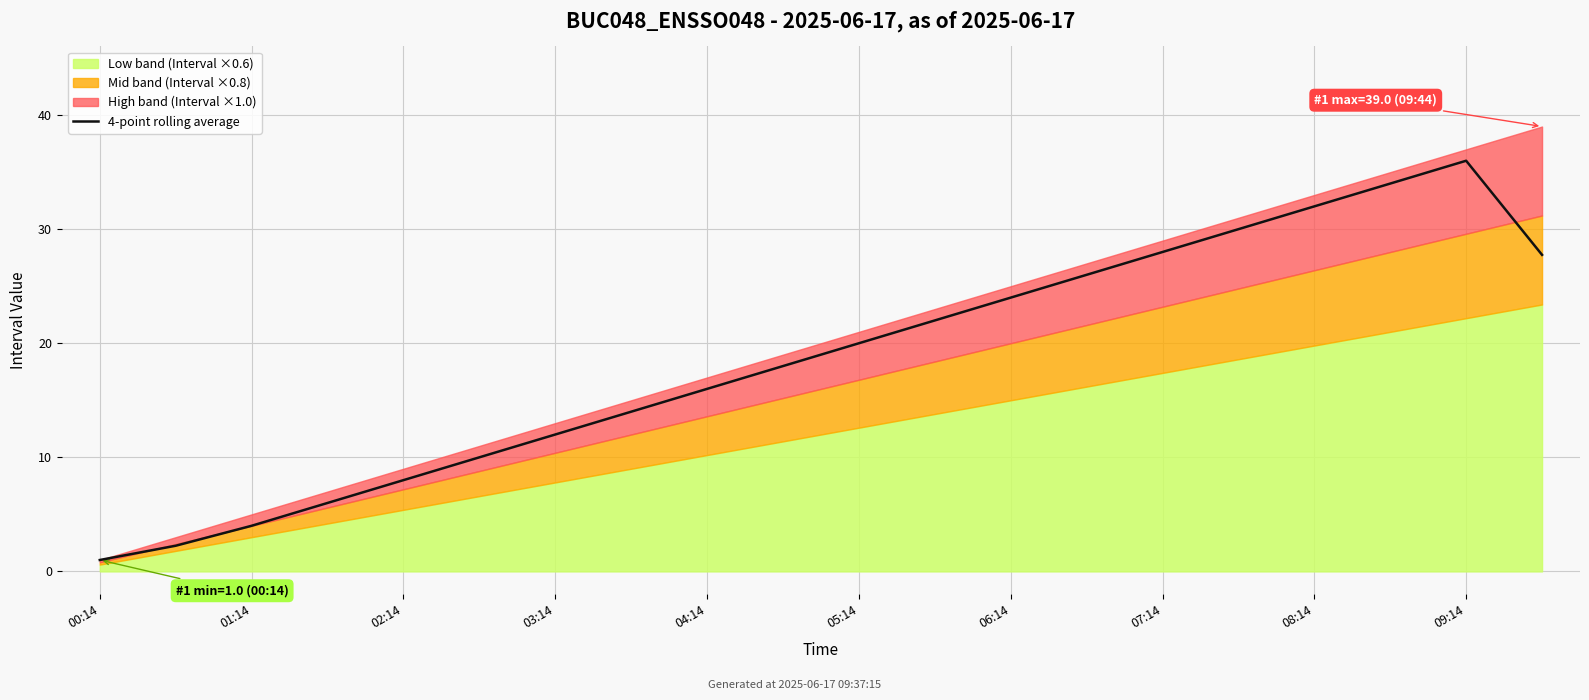

The value of 4-point rolling average at 03:14 is 12.0. True or false?

True